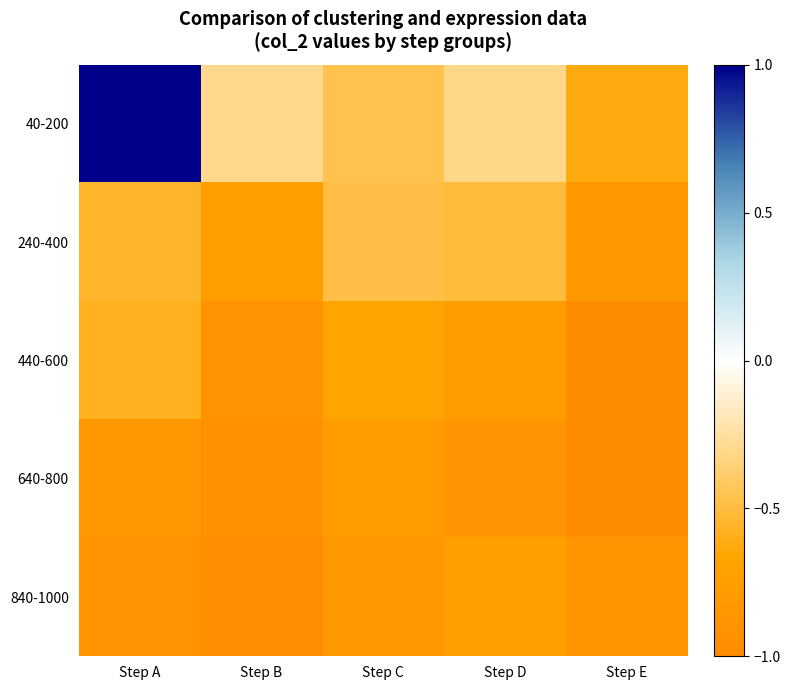

How many data points does each series have?

5